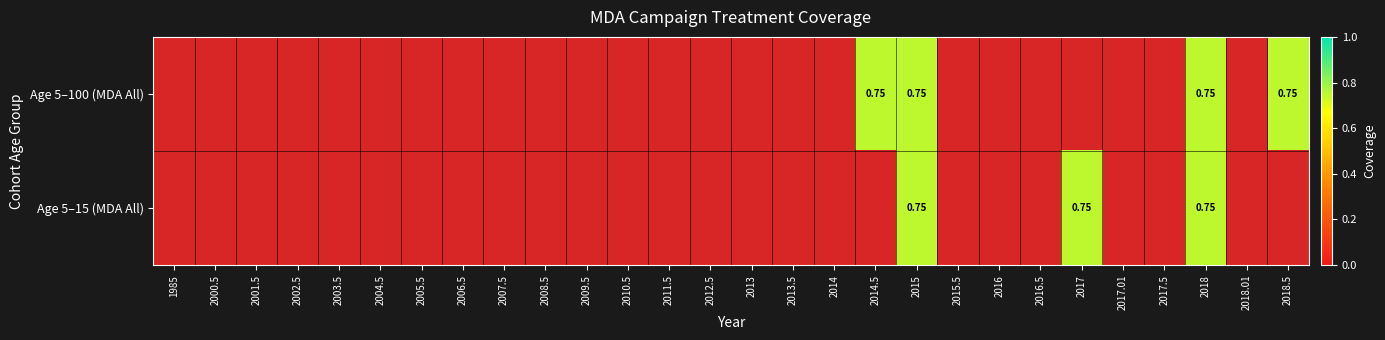

How many data points does each series have?

28